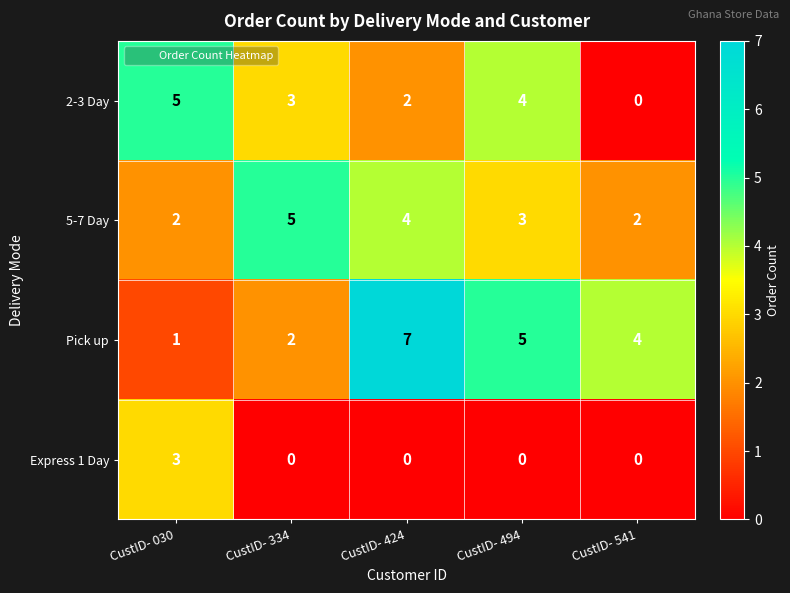

At which category is the sum across all series the highest?

CustID- 424